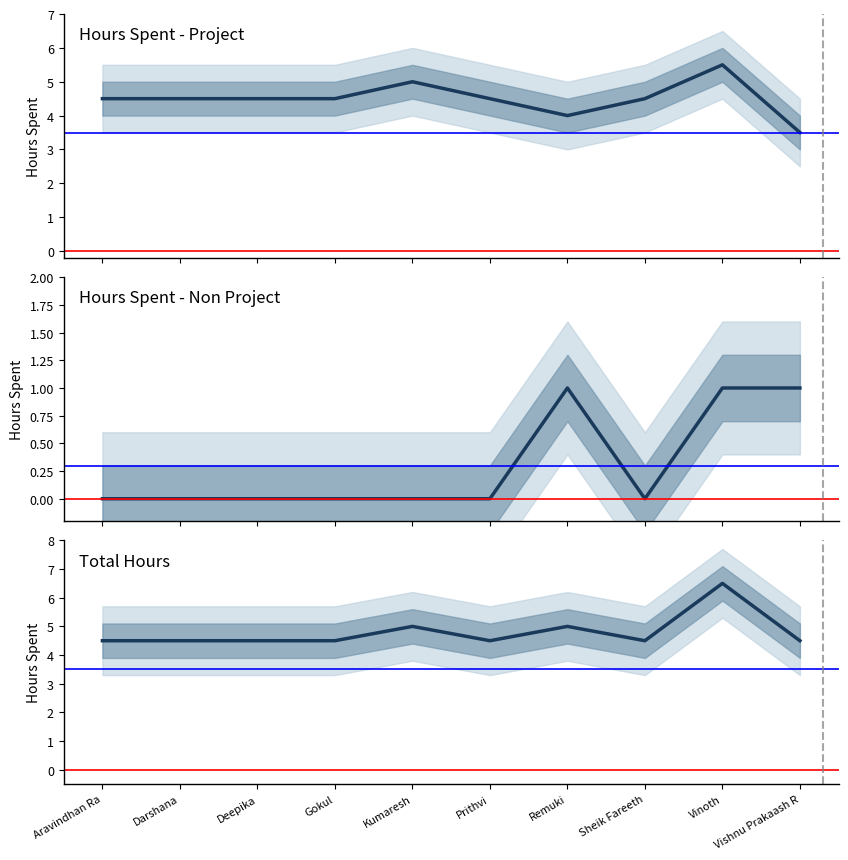

At which label is Hours Spent - Project closest to 4?

Remuki